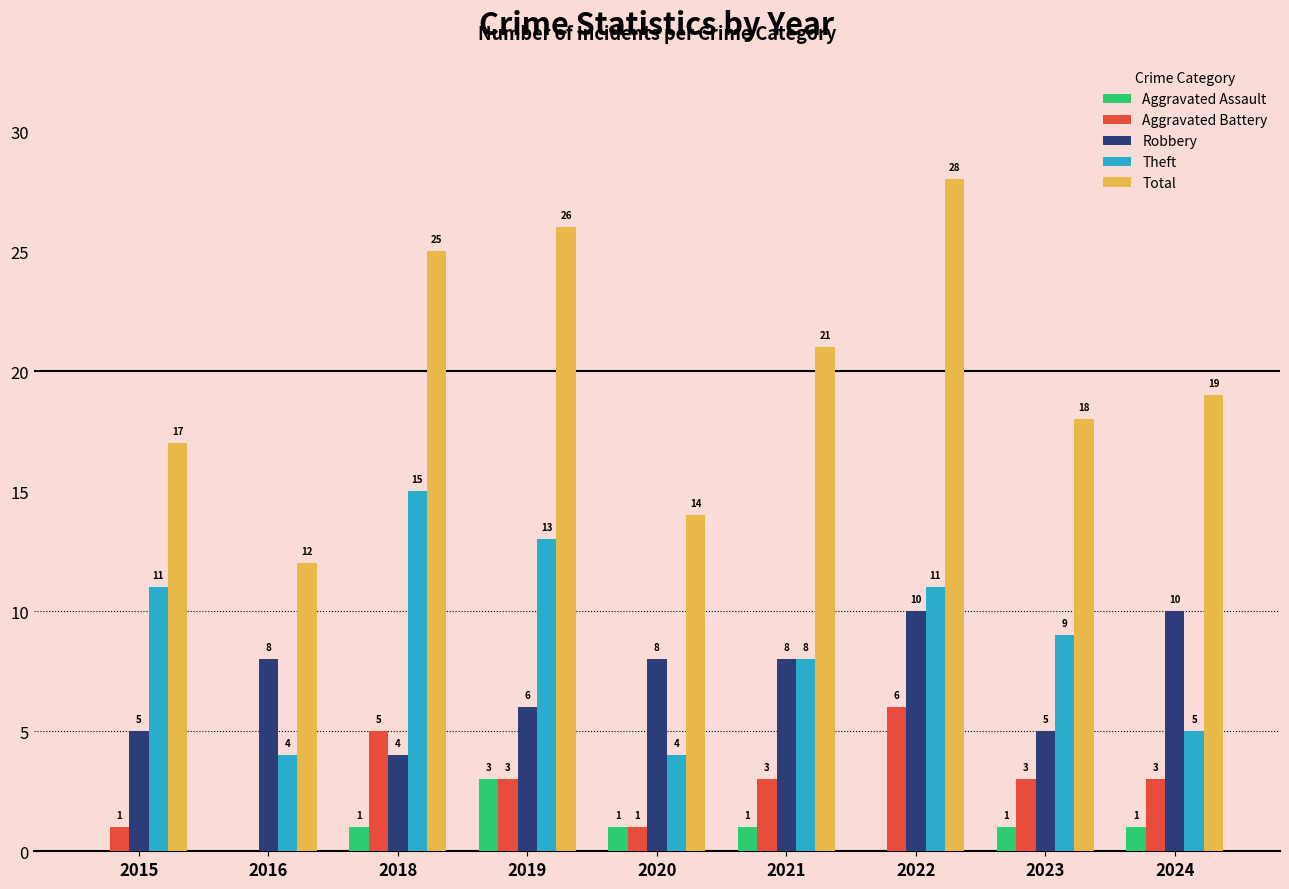

Count the number of categories in the chart.

9